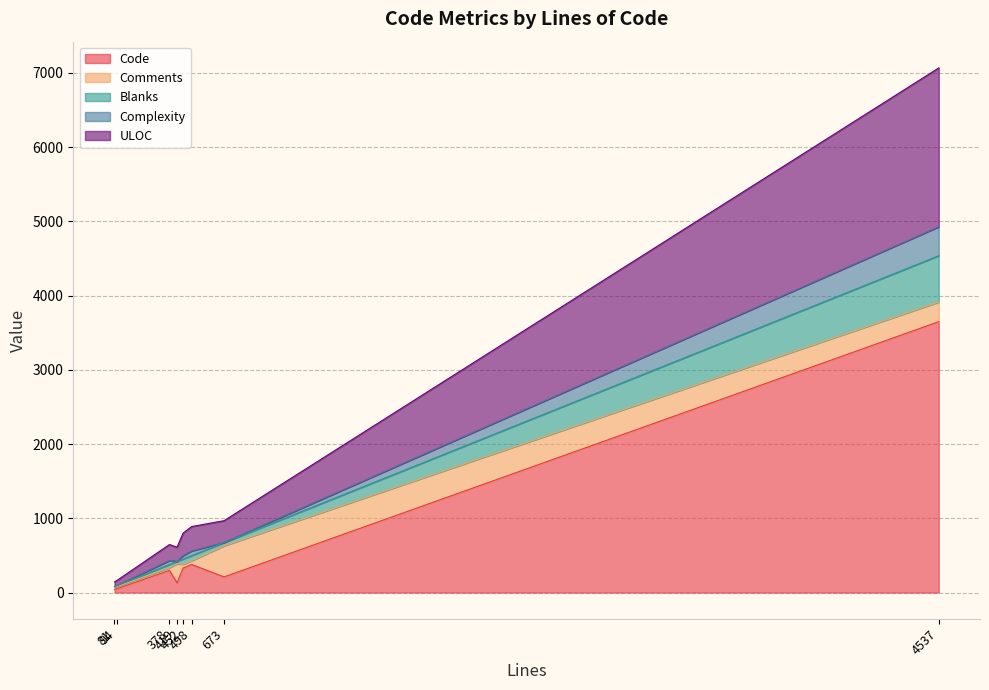

Rank the categories by Code value from highest to lowest.

4537, 498, 452, 378, 673, 419, 94, 81